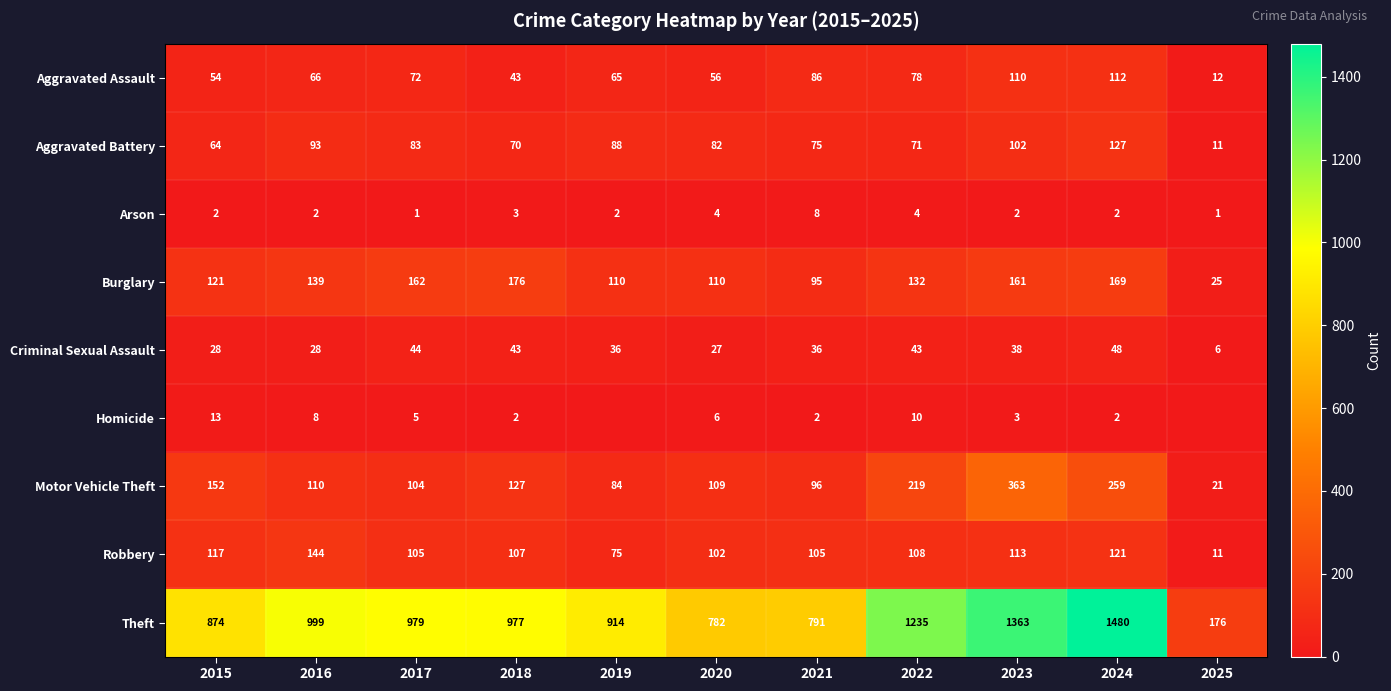

List the labels in order of Motor Vehicle Theft value, largest first.

2023, 2024, 2022, 2015, 2018, 2016, 2020, 2017, 2021, 2019, 2025